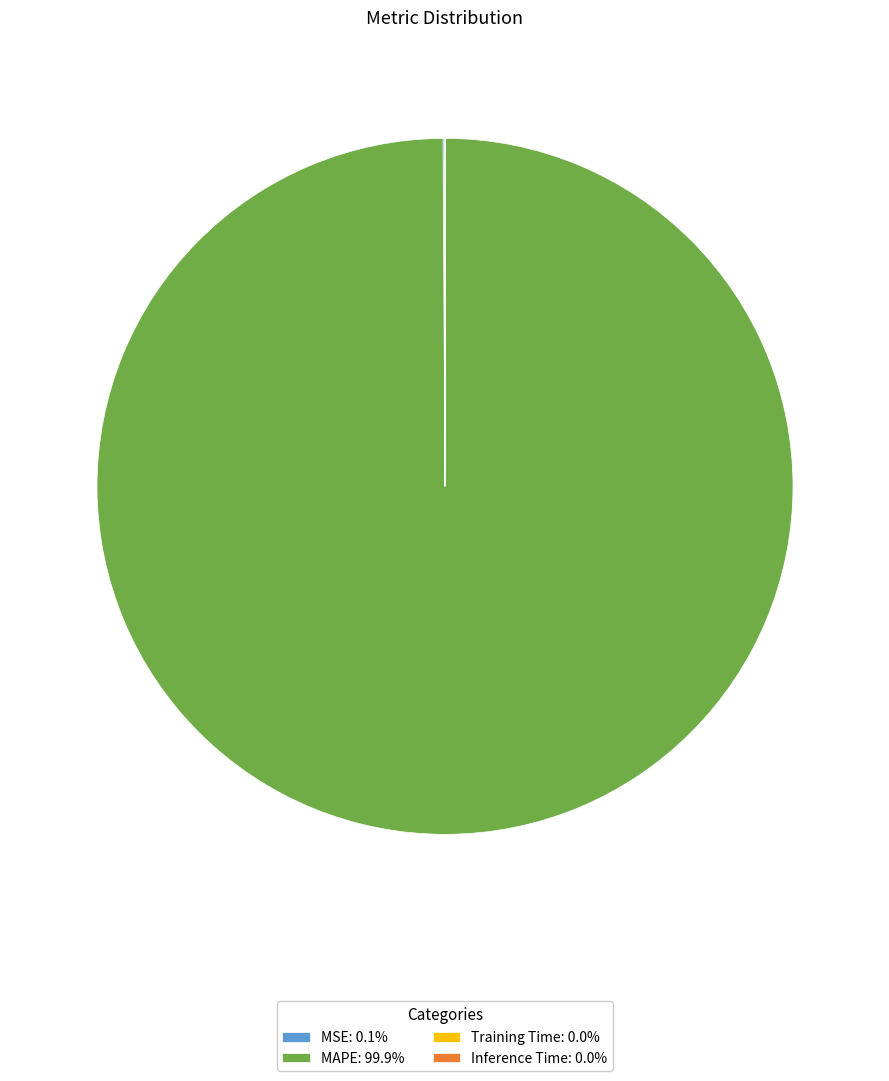

Does any single category account for the majority?

Yes